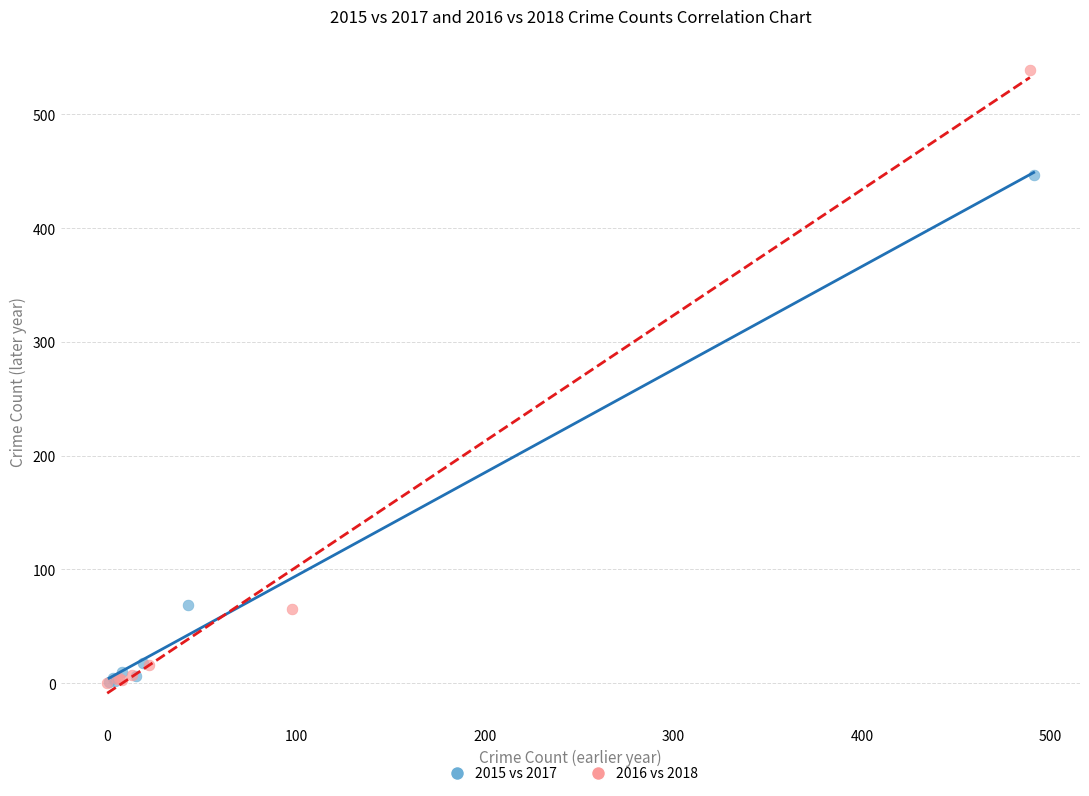

Which series reaches the maximum Y coordinate?

2016 vs 2018